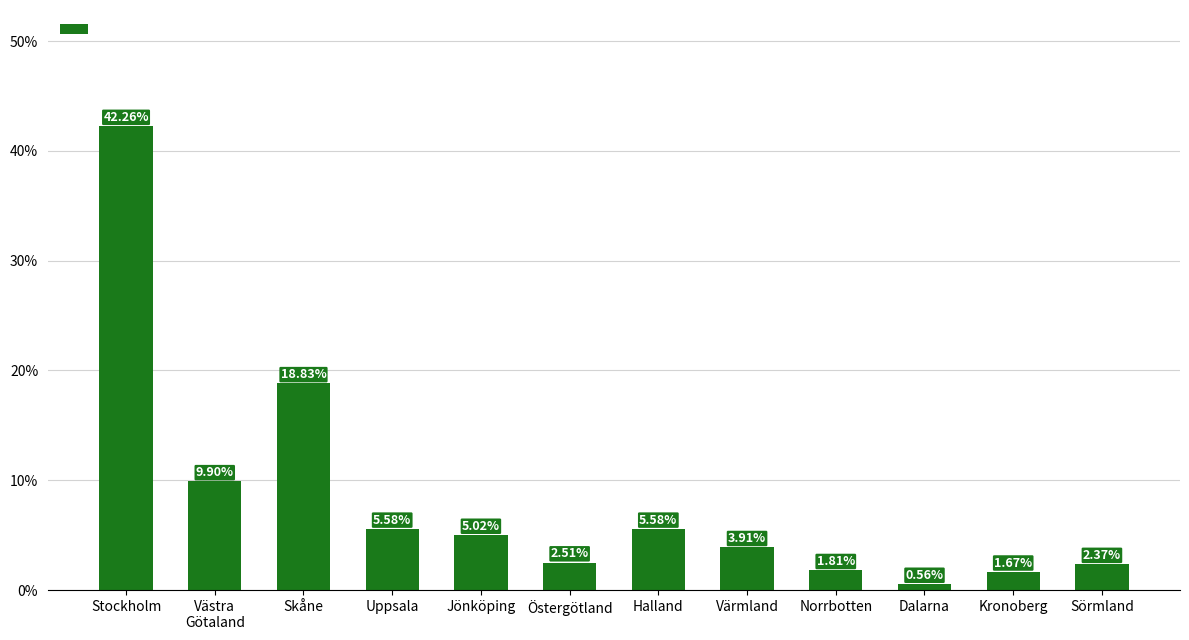

What is the sum of the values at Stockholm and Västra
Götaland?

52.2